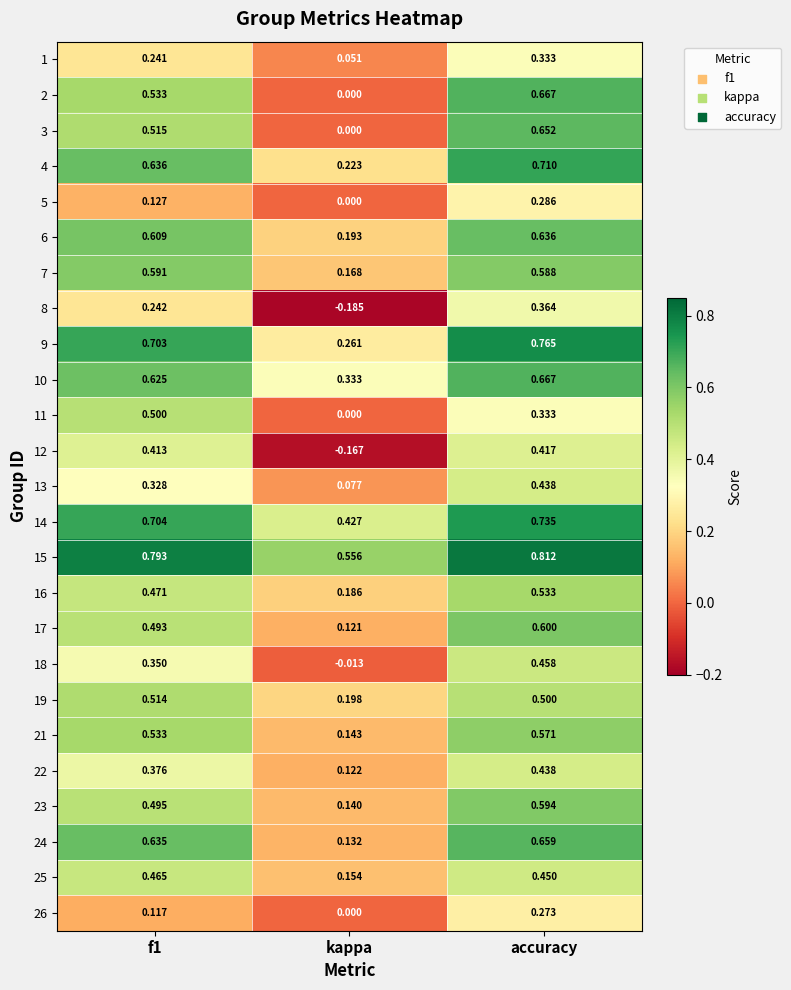

At which category is the sum across all series the highest?

accuracy